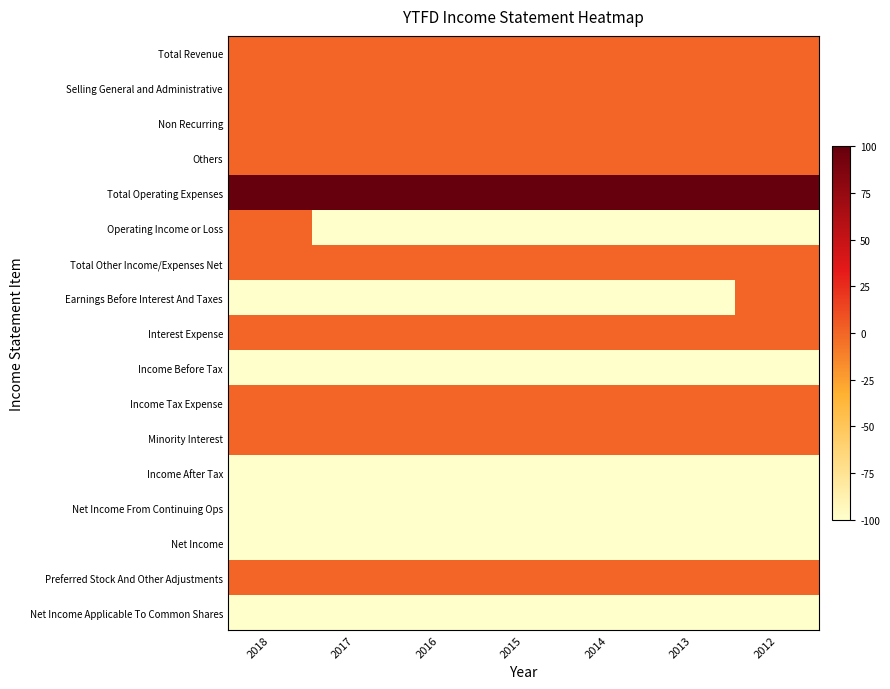

Reading left to right, transcribe all the data shown in this chart.

Total Revenue: 2018=0	2017=0	2016=0	2015=0	2014=0	2013=0	2012=0
Selling General and Administrative: 2018=0	2017=0	2016=0	2015=0	2014=0	2013=0	2012=0
Non Recurring: 2018=0	2017=0	2016=0	2015=0	2014=0	2013=0	2012=0
Others: 2018=0	2017=0	2016=0	2015=0	2014=0	2013=0	2012=0
Total Operating Expenses: 2018=100	2017=100	2016=100	2015=100	2014=100	2013=100	2012=100
Operating Income or Loss: 2018=0	2017=-100	2016=-100	2015=-100	2014=-100	2013=-100	2012=-100
Total Other Income/Expenses Net: 2018=0	2017=0	2016=0	2015=0	2014=0	2013=0	2012=0
Earnings Before Interest And Taxes: 2018=-100	2017=-100	2016=-100	2015=-100	2014=-100	2013=-100	2012=0
Interest Expense: 2018=0	2017=0	2016=0	2015=0	2014=0	2013=0	2012=0
Income Before Tax: 2018=-100	2017=-100	2016=-100	2015=-100	2014=-100	2013=-100	2012=-100
Income Tax Expense: 2018=0	2017=0	2016=0	2015=0	2014=0	2013=0	2012=0
Minority Interest: 2018=0	2017=0	2016=0	2015=0	2014=0	2013=0	2012=0
Income After Tax: 2018=-100	2017=-100	2016=-100	2015=-100	2014=-100	2013=-100	2012=-100
Net Income From Continuing Ops: 2018=-100	2017=-100	2016=-100	2015=-100	2014=-100	2013=-100	2012=-100
Net Income: 2018=-100	2017=-100	2016=-100	2015=-100	2014=-100	2013=-100	2012=-100
Preferred Stock And Other Adjustments: 2018=0	2017=0	2016=0	2015=0	2014=0	2013=0	2012=0
Net Income Applicable To Common Shares: 2018=-100	2017=-100	2016=-100	2015=-100	2014=-100	2013=-100	2012=-100